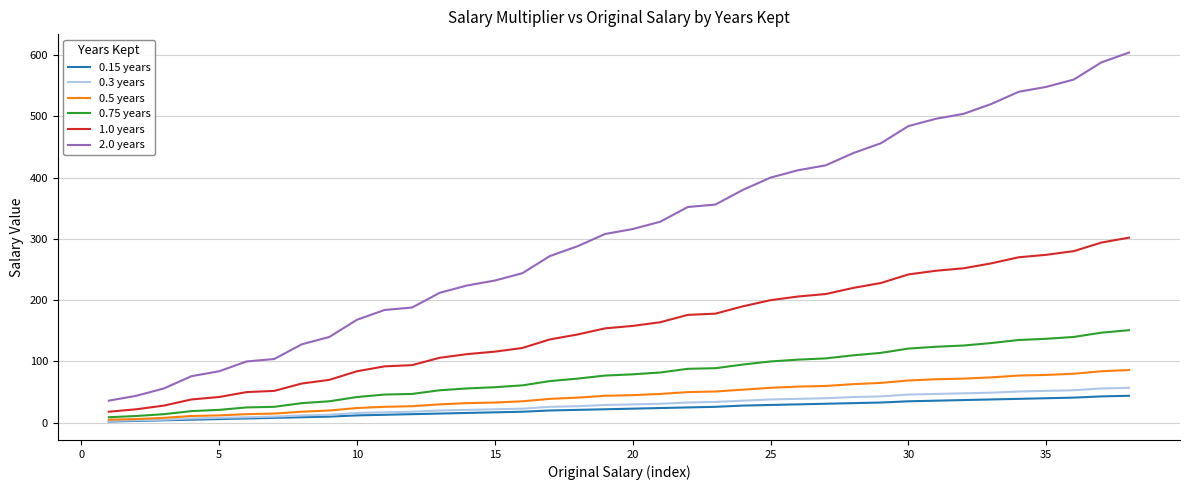

Which series has the largest total across all categories?

2.0 years